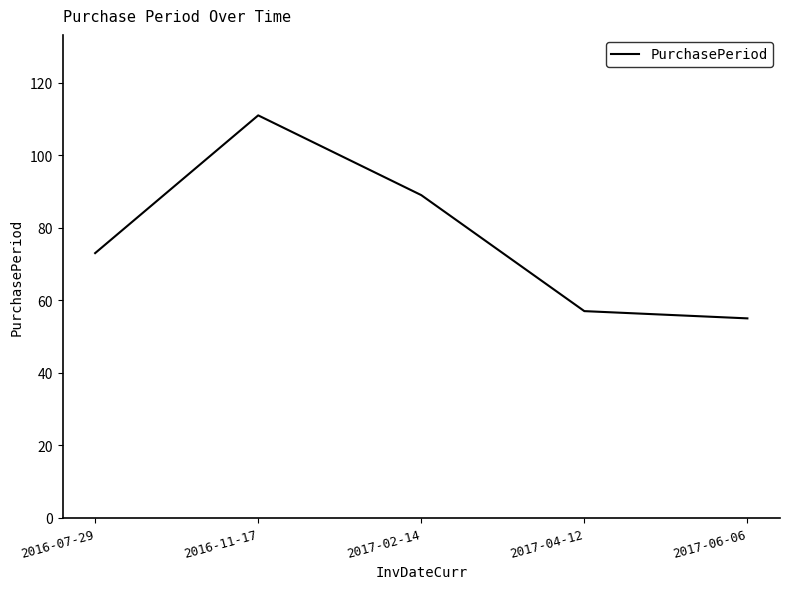

How many distinct data groups are displayed?

1